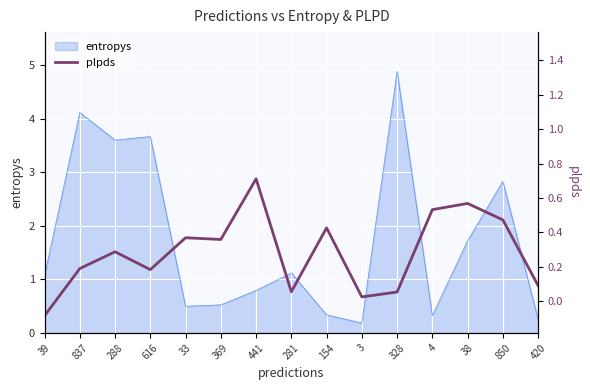

How many lines are shown in the chart?

1